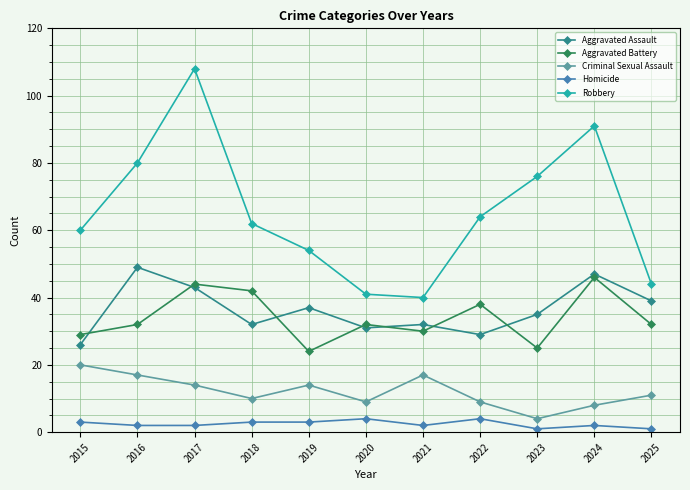

Is it true that Aggravated Battery equals 42 at 2021?

False